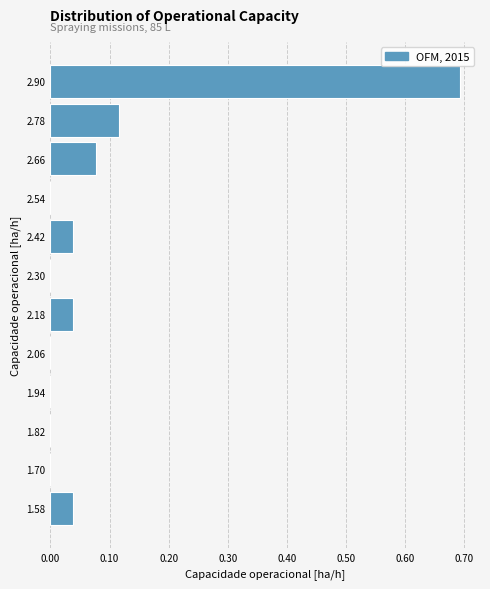

Which range on the y-axis has the longest bar?

2.84 to 2.96